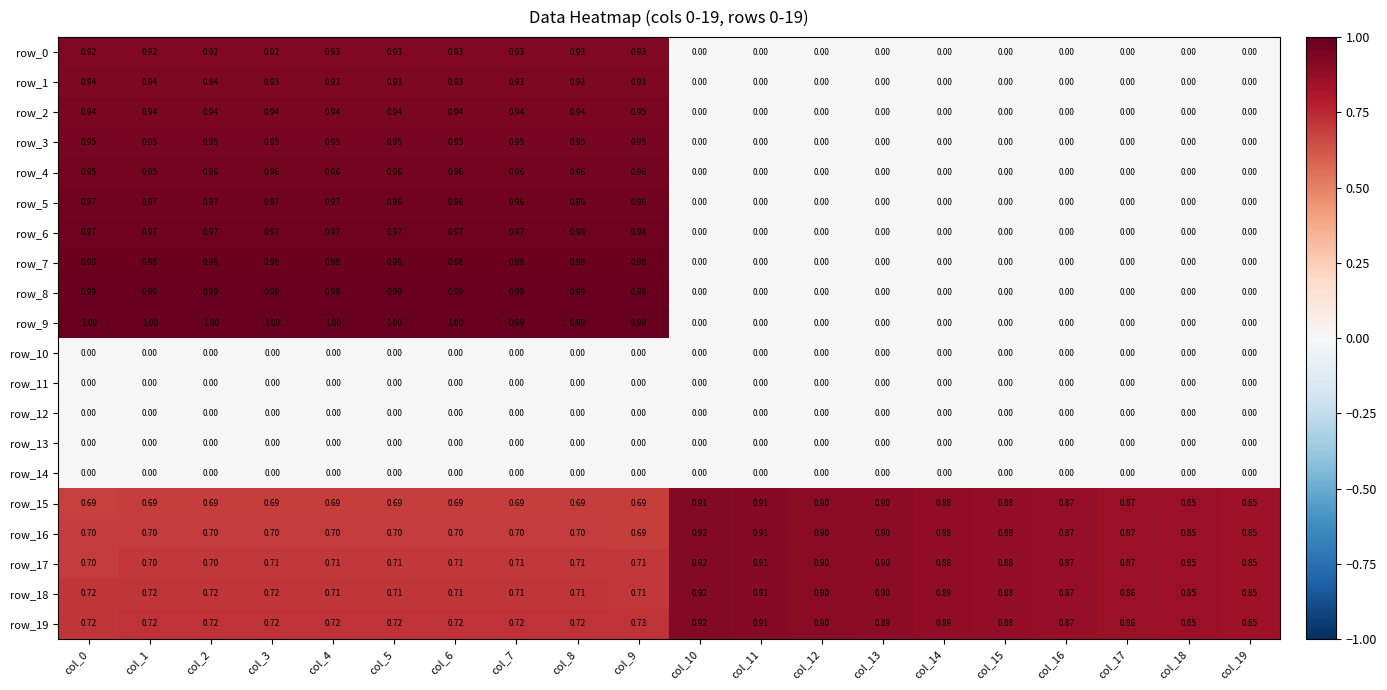

Is the value of row_17 at col_5 greater than the value of row_2 at col_2?

No